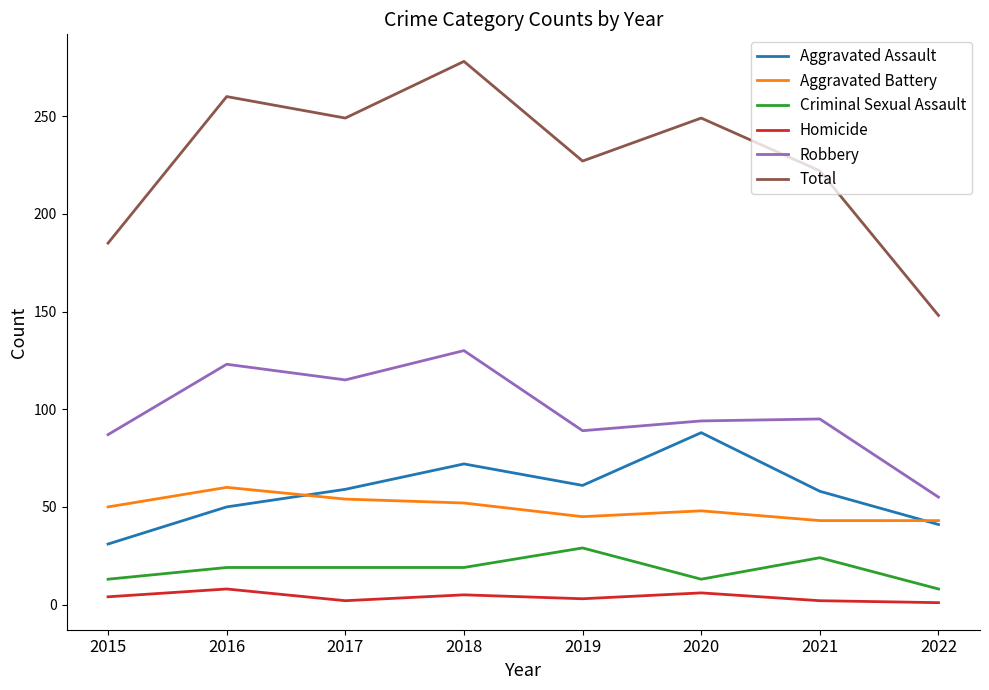

Read the Homicide value at 2018.

5